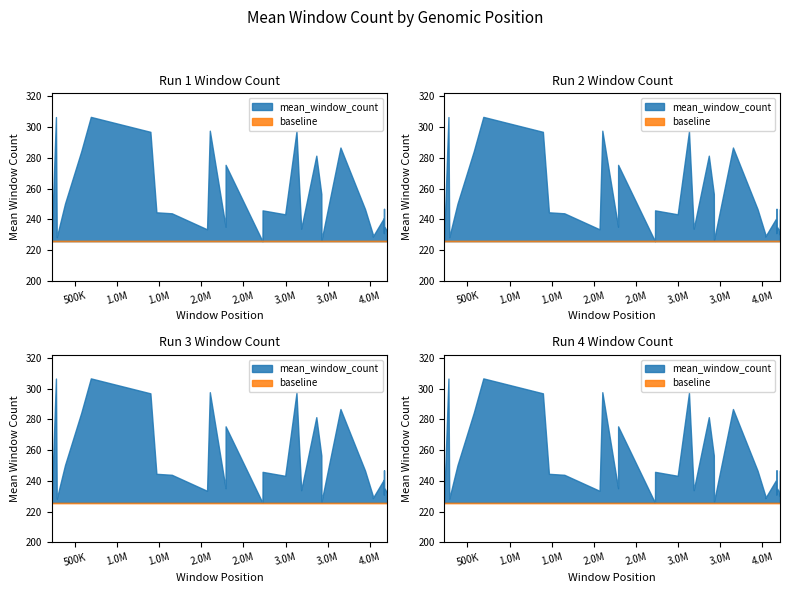

What is the difference between the second highest and minimum values?

80.8